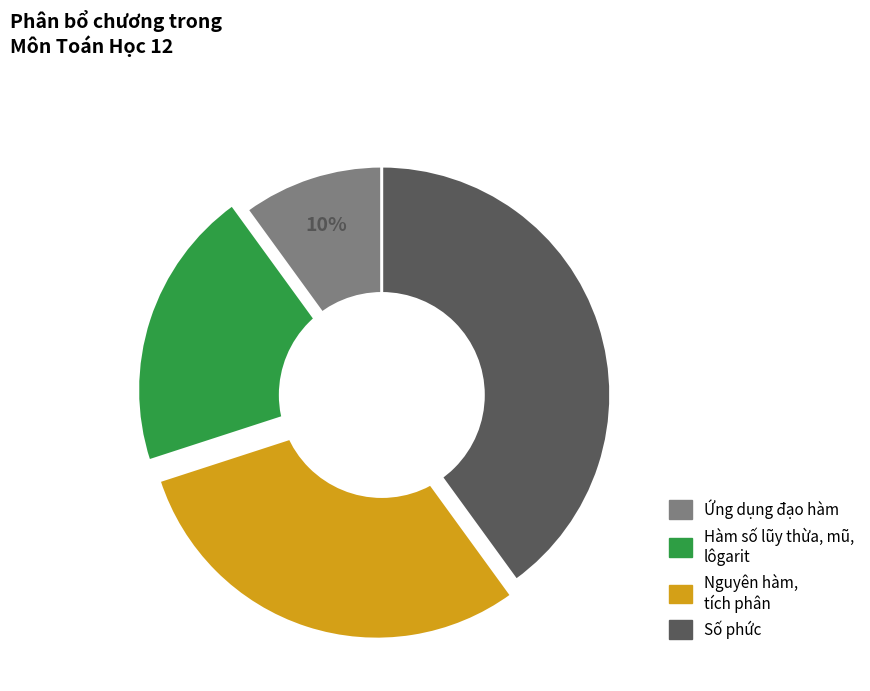

Is there a majority slice in this chart?

No